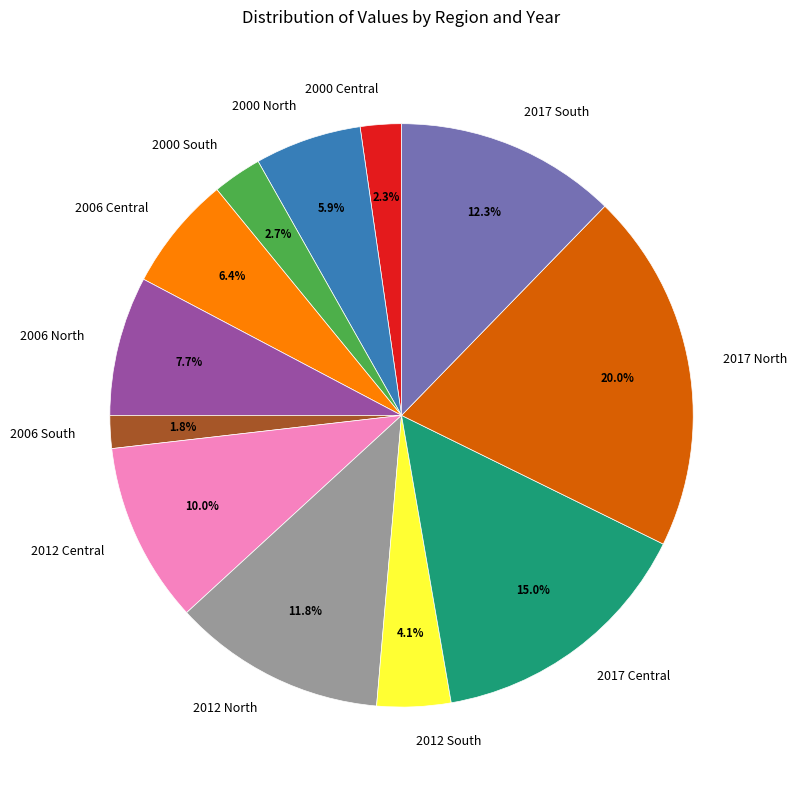

Approximately how many times larger is the value at 2012 Central compared to 2000 North?

1.7